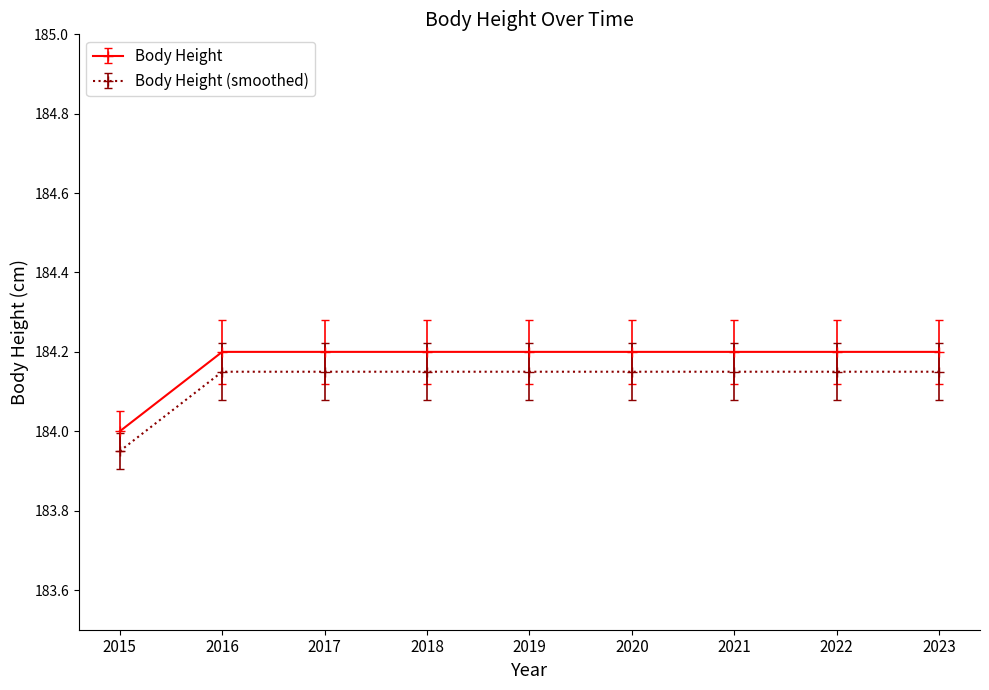

What is the sum of the Body Height (smoothed) values at 2019 and 2016?

368.3